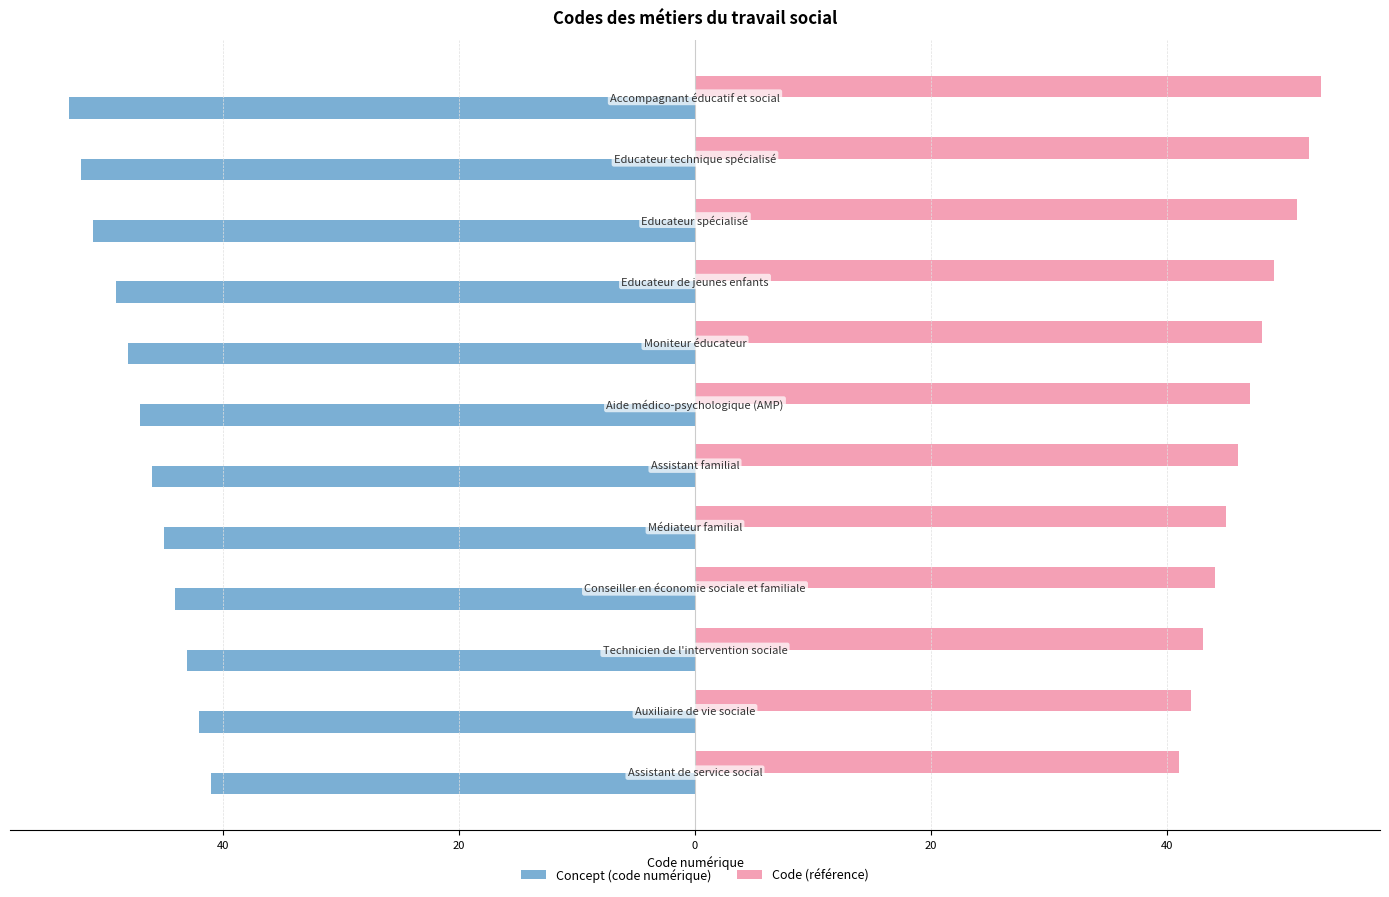

What are all the series names shown in the legend?

Concept (code numérique), Code (référence)